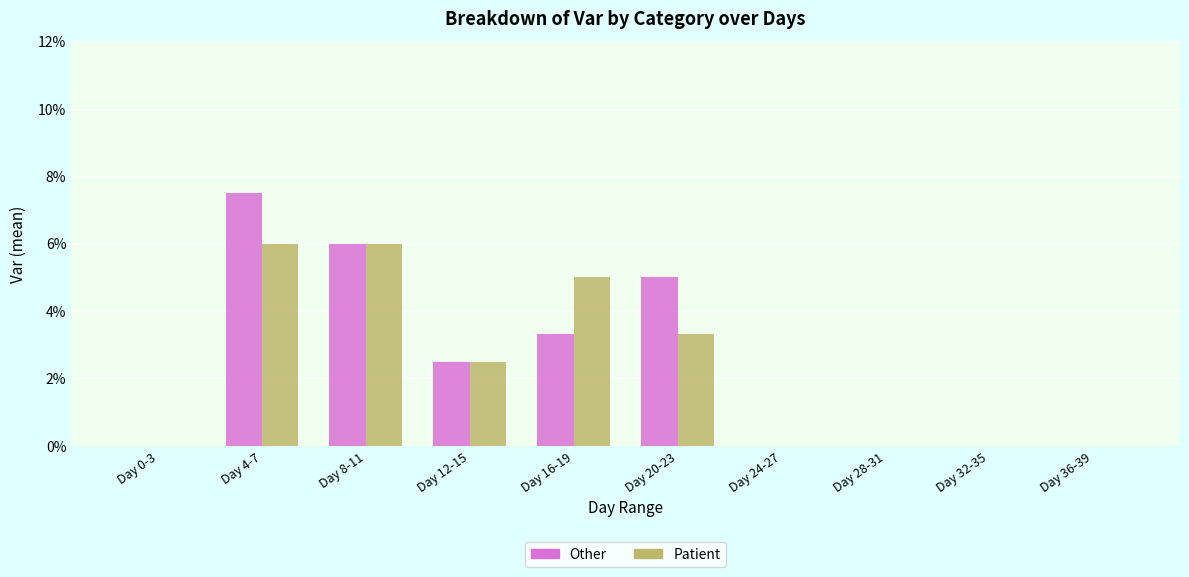

Reading left to right, list all the values displayed in this chart.

Other: 0.0	0.1	0.1	0.0	0.0	0.1	0.0	0.0	0.0	0.0
Patient: 0.0	0.1	0.1	0.0	0.1	0.0	0.0	0.0	0.0	0.0